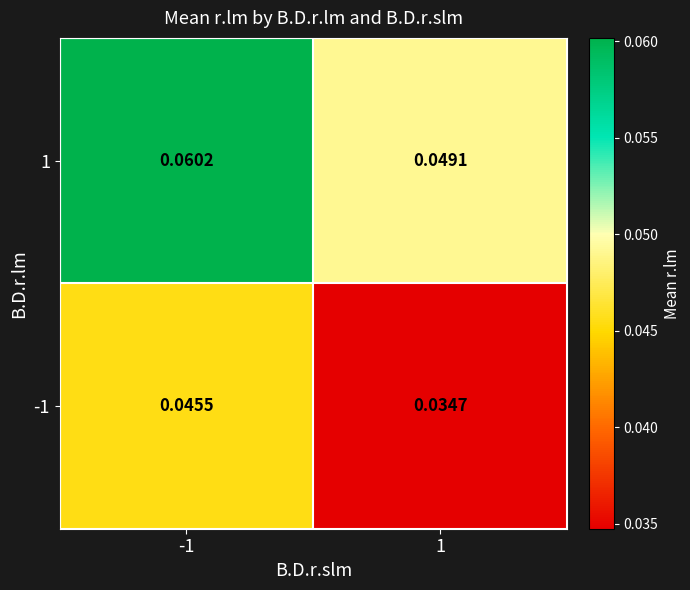

Is the value of -1 at -1 greater than the value of 1 at -1?

No